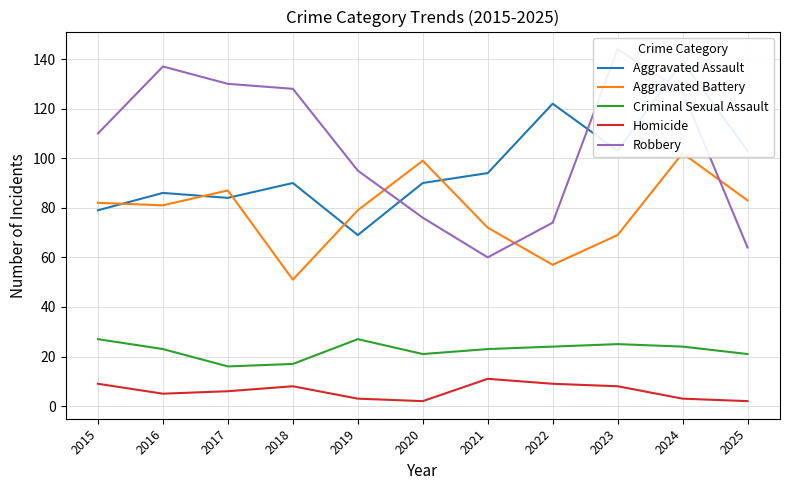

What is the value of the Criminal Sexual Assault point at the 9th from the left?

25